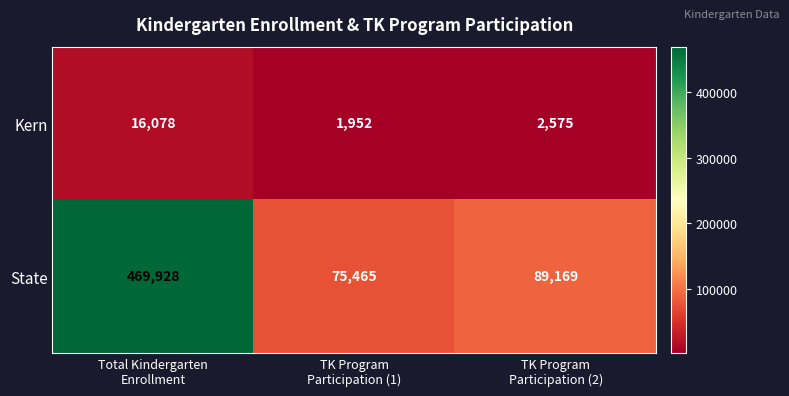

Reading right to left, transcribe all the data shown in this chart.

Kern: 2575	1952	16078
State: 89169	75465	469928